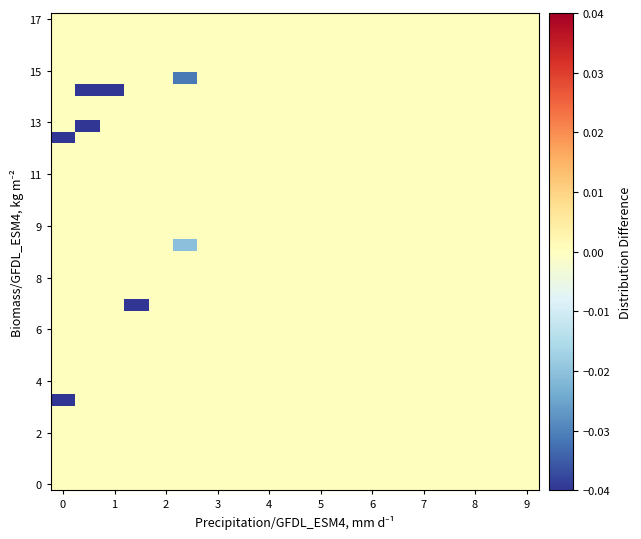

Reading right to left, extract all data points from this chart.

row_0: 0.0	0.0	0.0	0.0	0.0	0.0	0.0	0.0	0.0	0.0	0.0	0.0	0.0	0.0	0.0	0.0	0.0	0.0	0.0	0.0
row_1: 0.0	0.0	0.0	0.0	0.0	0.0	0.0	0.0	0.0	0.0	0.0	0.0	0.0	0.0	0.0	0.0	0.0	0.0	0.0	0.0
row_2: 0.0	0.0	0.0	0.0	0.0	0.0	0.0	0.0	0.0	0.0	0.0	0.0	0.0	0.0	0.0	0.0	0.0	0.0	0.0	0.0
row_3: 0.0	0.0	0.0	0.0	0.0	0.0	0.0	0.0	0.0	0.0	0.0	0.0	0.0	0.0	0.0	0.0	0.0	0.0	0.0	0.0
row_4: 0.0	0.0	0.0	0.0	0.0	0.0	0.0	0.0	0.0	0.0	0.0	0.0	0.0	0.0	0.0	0.0	0.0	0.0	0.0	0.0
row_5: 0.0	0.0	0.0	0.0	0.0	0.0	0.0	0.0	0.0	0.0	0.0	0.0	0.0	0.0	0.0	0.0	0.0	0.0	0.0	0.0
row_6: 0.0	0.0	0.0	0.0	0.0	0.0	0.0	0.0	0.0	0.0	0.0	0.0	0.0	0.0	0.0	0.0	0.0	0.0	0.0	0.0
row_7: 0.0	0.0	0.0	0.0	0.0	0.0	0.0	0.0	0.0	0.0	0.0	0.0	0.0	0.0	0.0	0.0	0.0	0.0	0.0	-0.1
row_8: 0.0	0.0	0.0	0.0	0.0	0.0	0.0	0.0	0.0	0.0	0.0	0.0	0.0	0.0	0.0	0.0	0.0	0.0	0.0	0.0
row_9: 0.0	0.0	0.0	0.0	0.0	0.0	0.0	0.0	0.0	0.0	0.0	0.0	0.0	0.0	0.0	0.0	0.0	0.0	0.0	0.0
row_10: 0.0	0.0	0.0	0.0	0.0	0.0	0.0	0.0	0.0	0.0	0.0	0.0	0.0	0.0	0.0	0.0	0.0	0.0	0.0	0.0
row_11: 0.0	0.0	0.0	0.0	0.0	0.0	0.0	0.0	0.0	0.0	0.0	0.0	0.0	0.0	0.0	0.0	0.0	0.0	0.0	0.0
row_12: 0.0	0.0	0.0	0.0	0.0	0.0	0.0	0.0	0.0	0.0	0.0	0.0	0.0	0.0	0.0	0.0	0.0	0.0	0.0	0.0
row_13: 0.0	0.0	0.0	0.0	0.0	0.0	0.0	0.0	0.0	0.0	0.0	0.0	0.0	0.0	0.0	0.0	0.0	0.0	0.0	0.0
row_14: 0.0	0.0	0.0	0.0	0.0	0.0	0.0	0.0	0.0	0.0	0.0	0.0	0.0	0.0	0.0	0.0	0.0	0.0	0.0	0.0
row_15: 0.0	0.0	0.0	0.0	0.0	0.0	0.0	0.0	0.0	0.0	0.0	0.0	0.0	0.0	0.0	0.0	-0.1	0.0	0.0	0.0
row_16: 0.0	0.0	0.0	0.0	0.0	0.0	0.0	0.0	0.0	0.0	0.0	0.0	0.0	0.0	0.0	0.0	0.0	0.0	0.0	0.0
row_17: 0.0	0.0	0.0	0.0	0.0	0.0	0.0	0.0	0.0	0.0	0.0	0.0	0.0	0.0	0.0	0.0	0.0	0.0	0.0	0.0
row_18: 0.0	0.0	0.0	0.0	0.0	0.0	0.0	0.0	0.0	0.0	0.0	0.0	0.0	0.0	0.0	0.0	0.0	0.0	0.0	0.0
row_19: 0.0	0.0	0.0	0.0	0.0	0.0	0.0	0.0	0.0	0.0	0.0	0.0	0.0	0.0	0.0	0.0	0.0	0.0	0.0	0.0
row_20: 0.0	0.0	0.0	0.0	0.0	0.0	0.0	0.0	0.0	0.0	0.0	0.0	0.0	0.0	-0.0	0.0	0.0	0.0	0.0	0.0
row_21: 0.0	0.0	0.0	0.0	0.0	0.0	0.0	0.0	0.0	0.0	0.0	0.0	0.0	0.0	0.0	0.0	0.0	0.0	0.0	0.0
row_22: 0.0	0.0	0.0	0.0	0.0	0.0	0.0	0.0	0.0	0.0	0.0	0.0	0.0	0.0	0.0	0.0	0.0	0.0	0.0	0.0
row_23: 0.0	0.0	0.0	0.0	0.0	0.0	0.0	0.0	0.0	0.0	0.0	0.0	0.0	0.0	0.0	0.0	0.0	0.0	0.0	0.0
row_24: 0.0	0.0	0.0	0.0	0.0	0.0	0.0	0.0	0.0	0.0	0.0	0.0	0.0	0.0	0.0	0.0	0.0	0.0	0.0	0.0
row_25: 0.0	0.0	0.0	0.0	0.0	0.0	0.0	0.0	0.0	0.0	0.0	0.0	0.0	0.0	0.0	0.0	0.0	0.0	0.0	0.0
row_26: 0.0	0.0	0.0	0.0	0.0	0.0	0.0	0.0	0.0	0.0	0.0	0.0	0.0	0.0	0.0	0.0	0.0	0.0	0.0	0.0
row_27: 0.0	0.0	0.0	0.0	0.0	0.0	0.0	0.0	0.0	0.0	0.0	0.0	0.0	0.0	0.0	0.0	0.0	0.0	0.0	0.0
row_28: 0.0	0.0	0.0	0.0	0.0	0.0	0.0	0.0	0.0	0.0	0.0	0.0	0.0	0.0	0.0	0.0	0.0	0.0	0.0	0.0
row_29: 0.0	0.0	0.0	0.0	0.0	0.0	0.0	0.0	0.0	0.0	0.0	0.0	0.0	0.0	0.0	0.0	0.0	0.0	0.0	-0.4
row_30: 0.0	0.0	0.0	0.0	0.0	0.0	0.0	0.0	0.0	0.0	0.0	0.0	0.0	0.0	0.0	0.0	0.0	0.0	-0.1	0.0
row_31: 0.0	0.0	0.0	0.0	0.0	0.0	0.0	0.0	0.0	0.0	0.0	0.0	0.0	0.0	0.0	0.0	0.0	0.0	0.0	0.0
row_32: 0.0	0.0	0.0	0.0	0.0	0.0	0.0	0.0	0.0	0.0	0.0	0.0	0.0	0.0	0.0	0.0	0.0	0.0	0.0	0.0
row_33: 0.0	0.0	0.0	0.0	0.0	0.0	0.0	0.0	0.0	0.0	0.0	0.0	0.0	0.0	0.0	0.0	0.0	-0.1	-0.1	0.0
row_34: 0.0	0.0	0.0	0.0	0.0	0.0	0.0	0.0	0.0	0.0	0.0	0.0	0.0	0.0	-0.0	0.0	0.0	0.0	0.0	0.0
row_35: 0.0	0.0	0.0	0.0	0.0	0.0	0.0	0.0	0.0	0.0	0.0	0.0	0.0	0.0	0.0	0.0	0.0	0.0	0.0	0.0
row_36: 0.0	0.0	0.0	0.0	0.0	0.0	0.0	0.0	0.0	0.0	0.0	0.0	0.0	0.0	0.0	0.0	0.0	0.0	0.0	0.0
row_37: 0.0	0.0	0.0	0.0	0.0	0.0	0.0	0.0	0.0	0.0	0.0	0.0	0.0	0.0	0.0	0.0	0.0	0.0	0.0	0.0
row_38: 0.0	0.0	0.0	0.0	0.0	0.0	0.0	0.0	0.0	0.0	0.0	0.0	0.0	0.0	0.0	0.0	0.0	0.0	0.0	0.0
row_39: 0.0	0.0	0.0	0.0	0.0	0.0	0.0	0.0	0.0	0.0	0.0	0.0	0.0	0.0	0.0	0.0	0.0	0.0	0.0	0.0